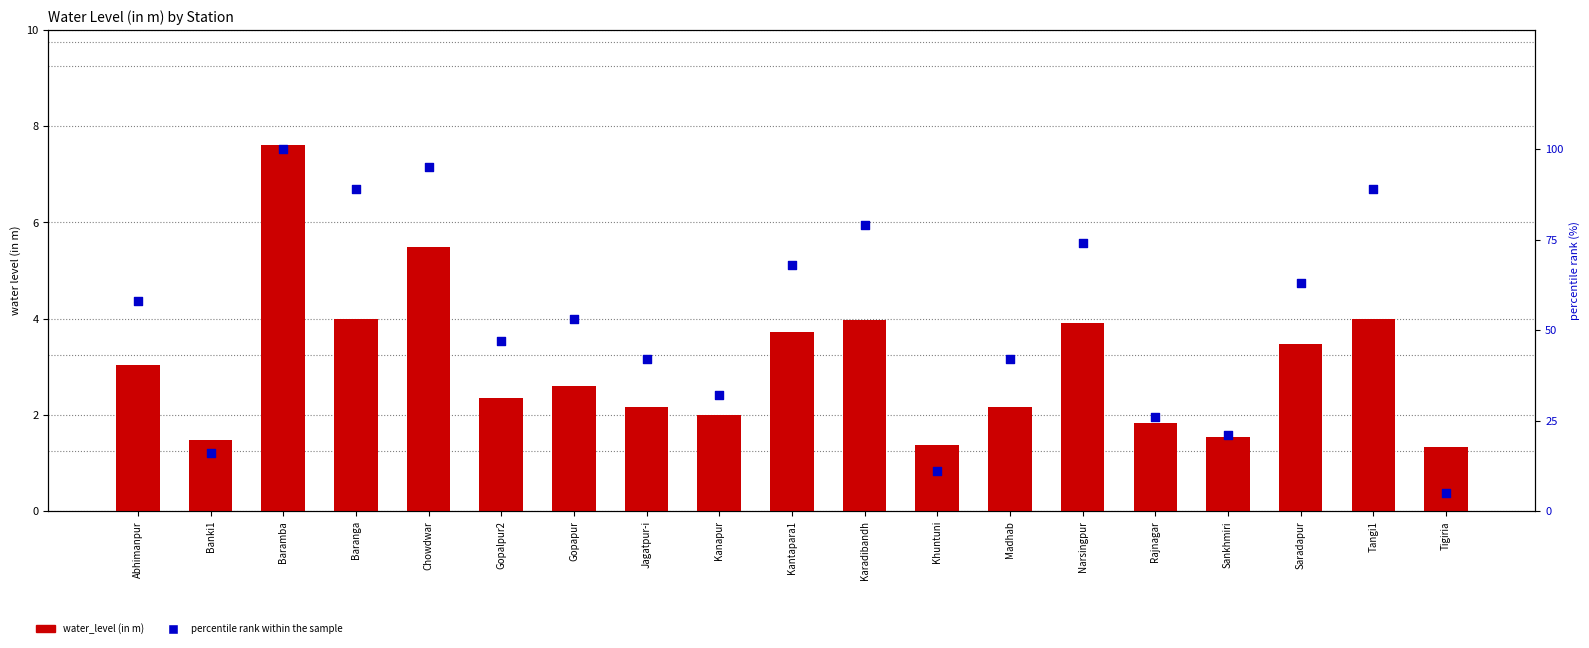

Is the value of water_level (in m) at Jagatpur-i greater than the value of percentile rank at Tigiria?

No